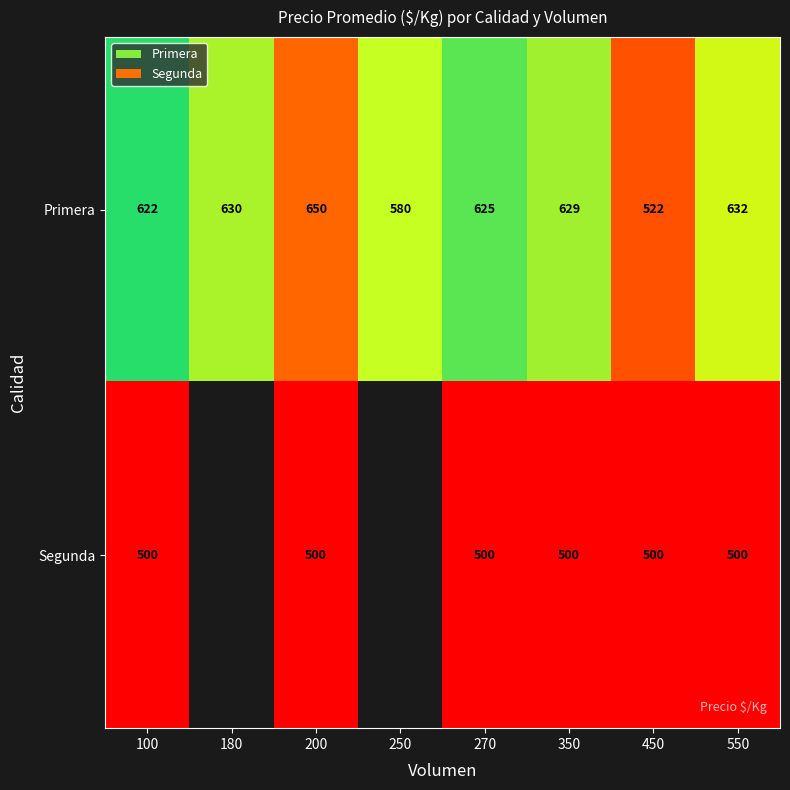

Between 350 and 270, which is larger?

350